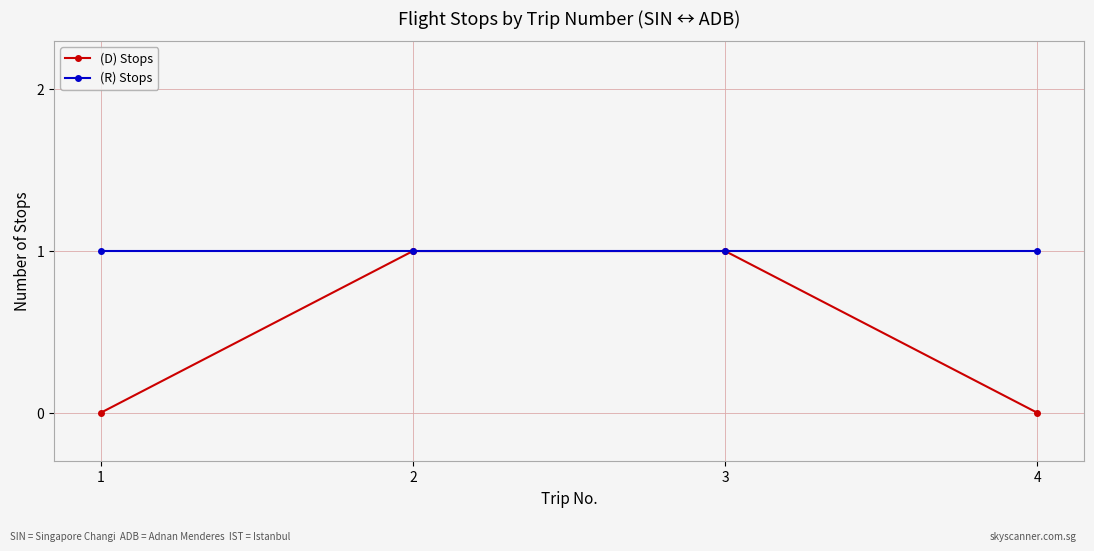

Which series has the widest spread of values?

(D) Stops